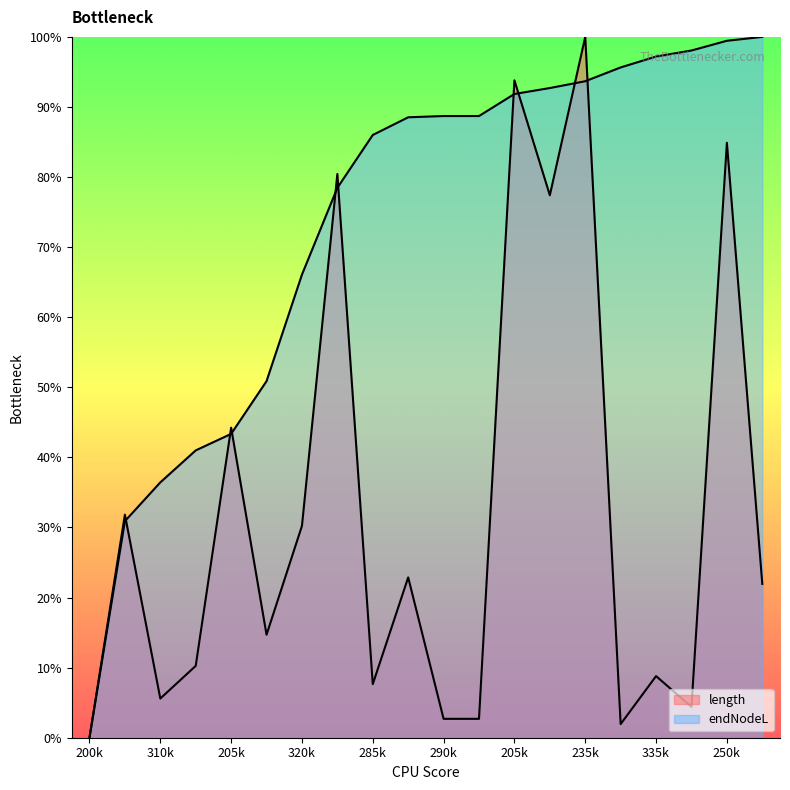

What is the difference between the second highest and minimum values in the endNodeL series?

1.0